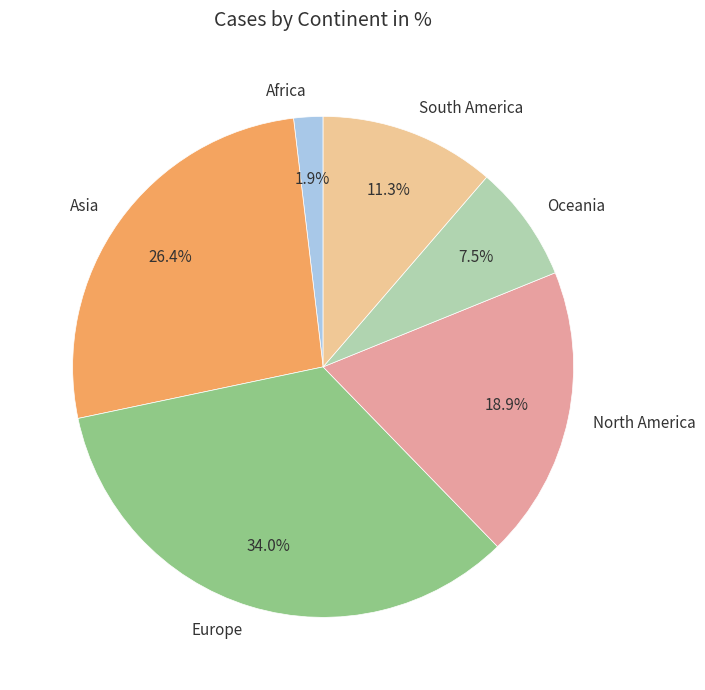

Combined, do Oceania and Europe account for over 50%?

No